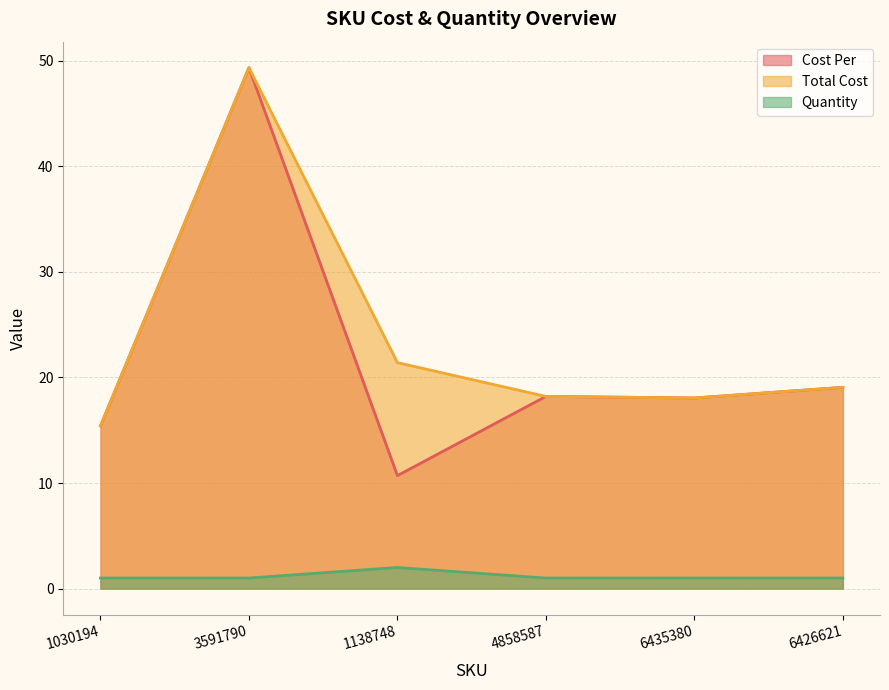

In Quantity, how many points are higher than both neighbors (excluding endpoints)?

1